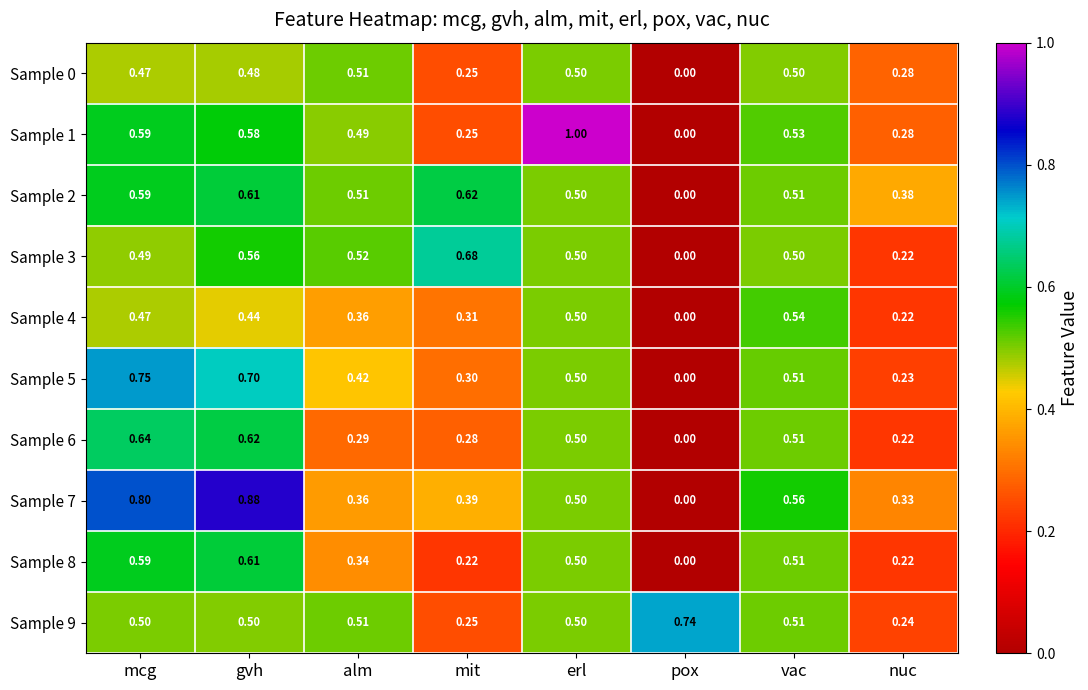

Which series changed the most between alm and nuc?

Sample 3